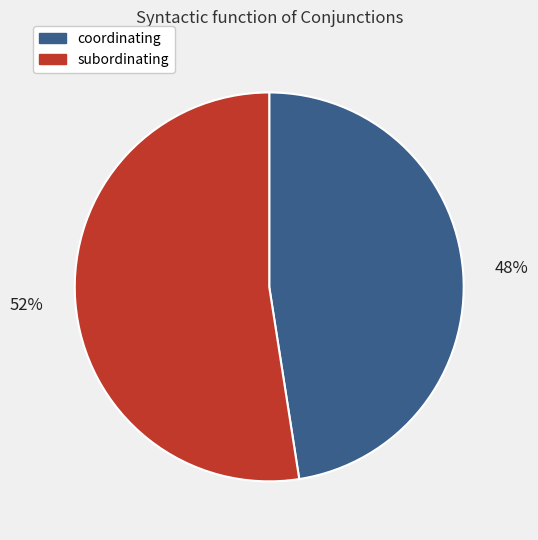

Which has a higher value, subordinating or coordinating?

subordinating